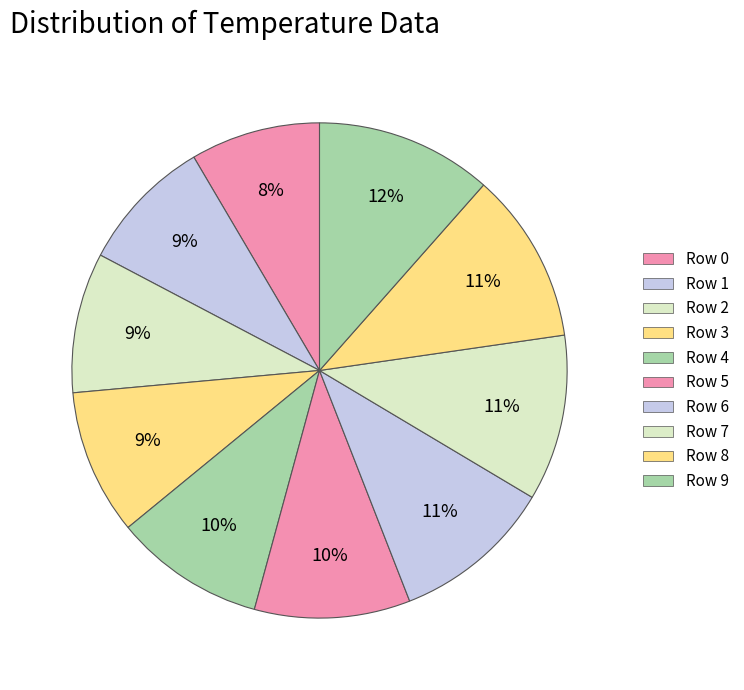

Rank the categories by value from lowest to highest.

Row 0, Row 1, Row 2, Row 3, Row 4, Row 5, Row 6, Row 7, Row 8, Row 9